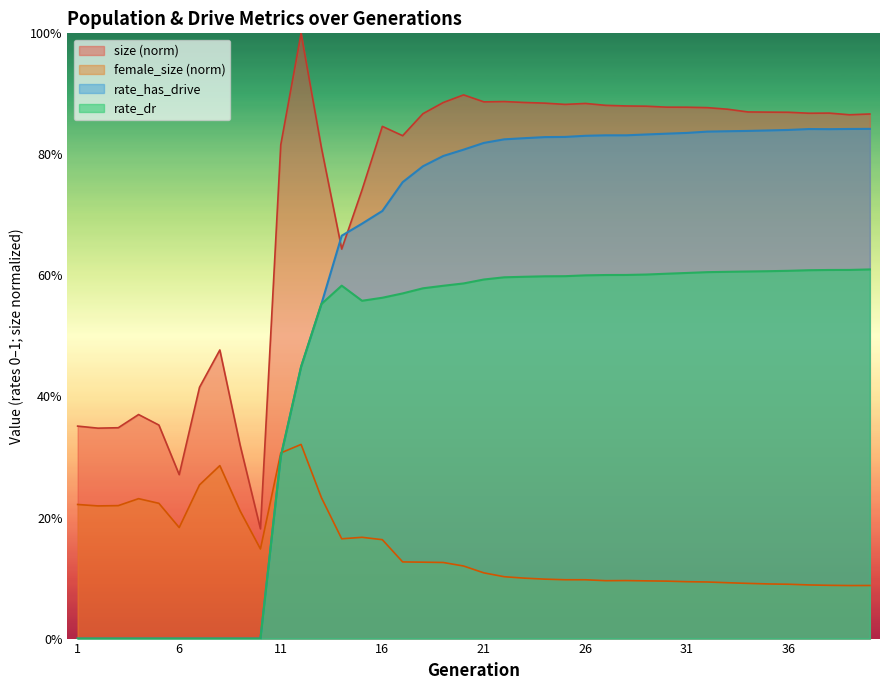

Rank the series by their maximum value, from highest to lowest.

size (norm), rate_has_drive, rate_dr, female_size (norm)